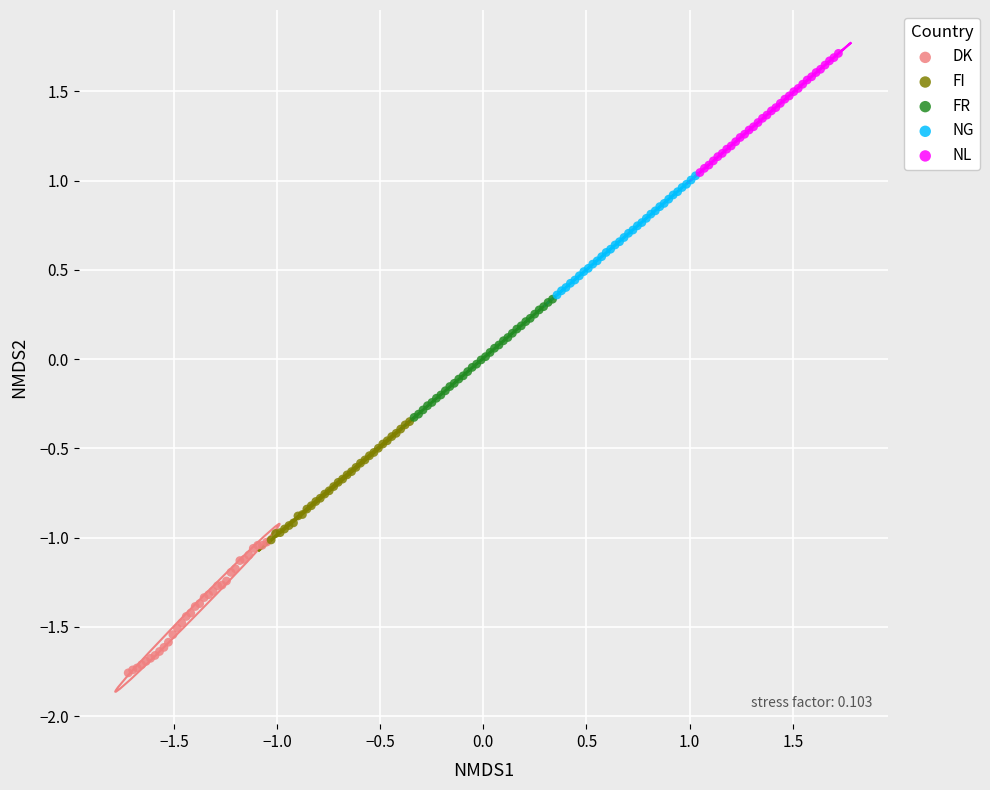

What are all the series names shown in the legend?

DK, FI, FR, NG, NL